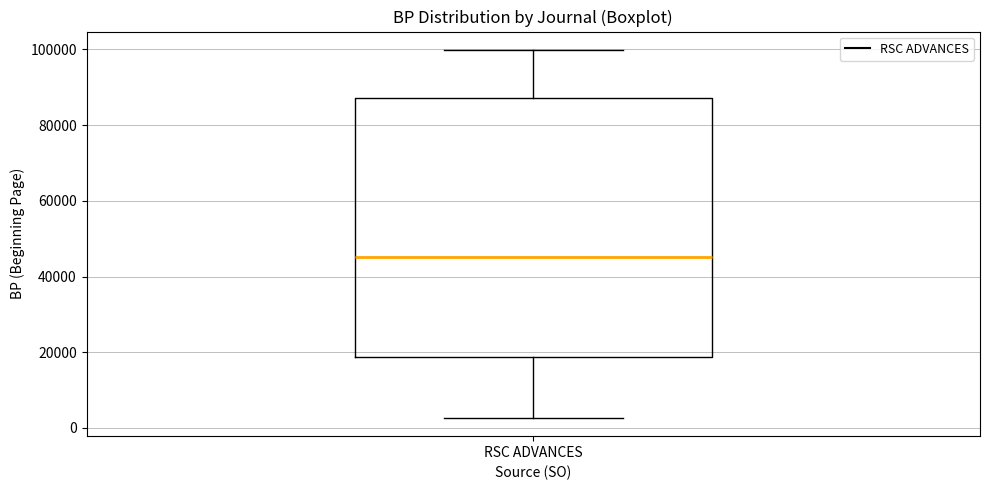

Where does the upper whisker of the box for RSC ADVANCES end on the y-axis? The values are not printed on the chart, so give them approximately, as read against the axis.

100000